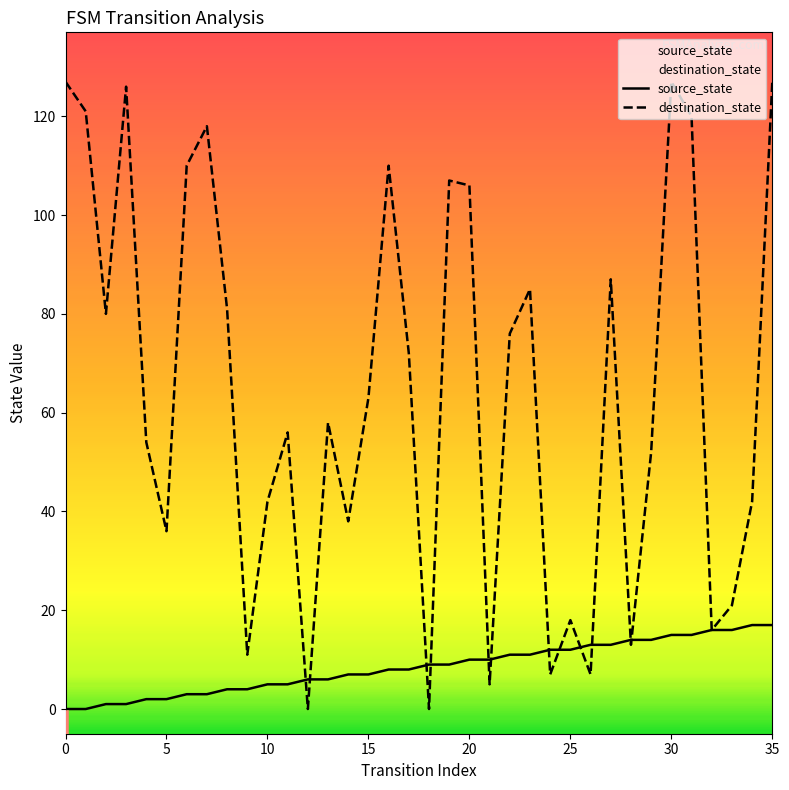

Reading left to right, extract all data points from this chart.

source_state: 0=0	1=0	2=1	3=1	4=2	5=2	6=3	7=3	8=4	9=4	10=5	11=5	12=6	13=6	14=7	15=7	16=8	17=8	18=9	19=9	20=10	21=10	22=11	23=11	24=12	25=12	26=13	27=13	28=14	29=14	30=15	31=15	32=16	33=16	34=17	35=17
destination_state: 0=127	1=121	2=80	3=126	4=54	5=36	6=110	7=118	8=81	9=11	10=42	11=56	12=0	13=58	14=38	15=63	16=110	17=72	18=0	19=107	20=106	21=5	22=76	23=85	24=7	25=18	26=7	27=87	28=13	29=52	30=127	31=120	32=16	33=21	34=42	35=127